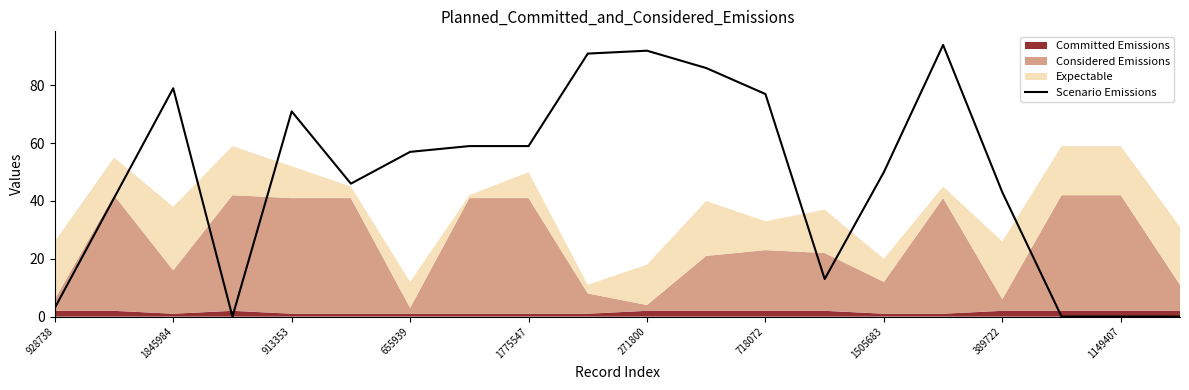

The chart shows a value of 81 at 1505683. True or false?

False